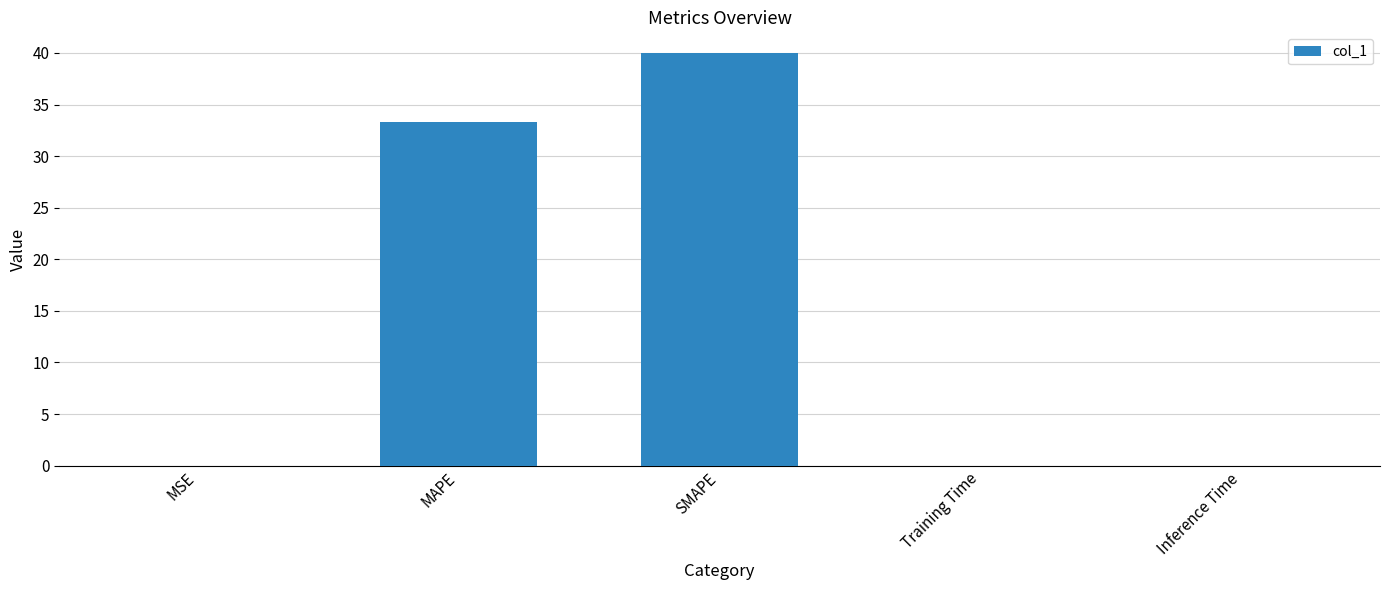

The chart shows a value of 33.3 at MAPE. True or false?

True